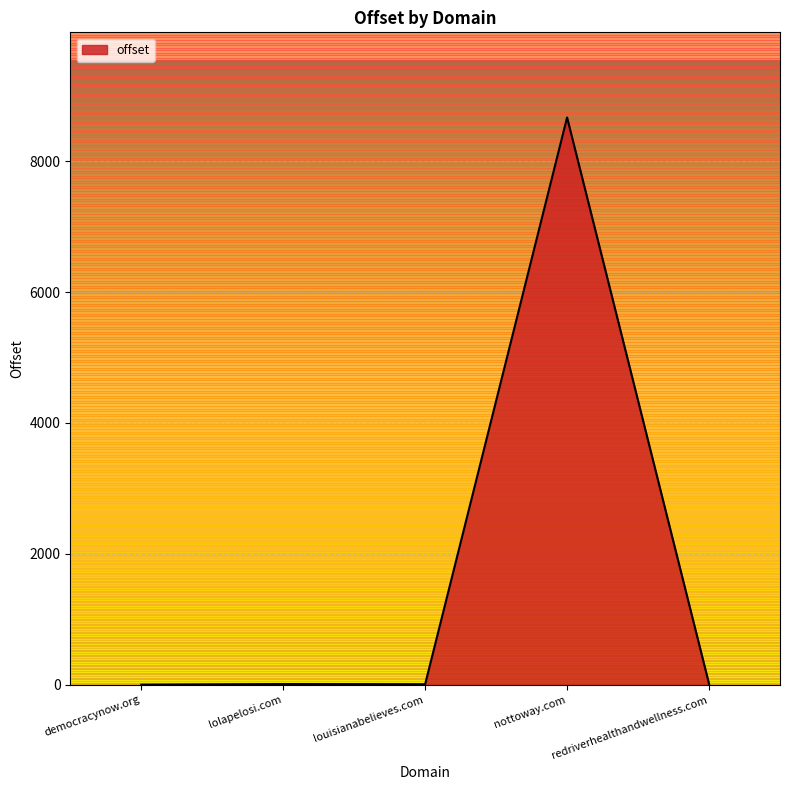

At which category does the data reach its first local peak?

lolapelosi.com